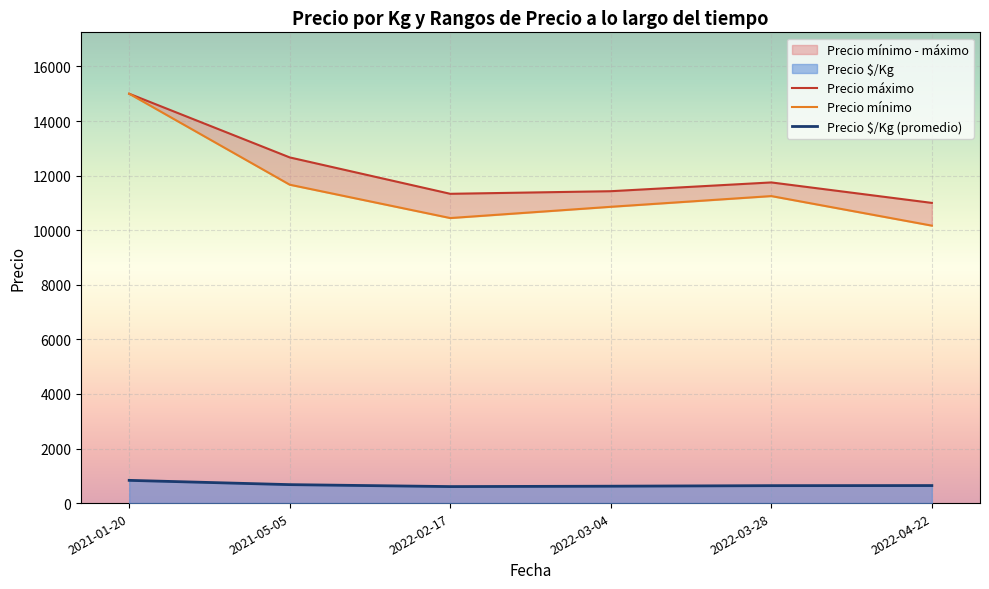

Which series has the largest total across all categories?

Precio máximo